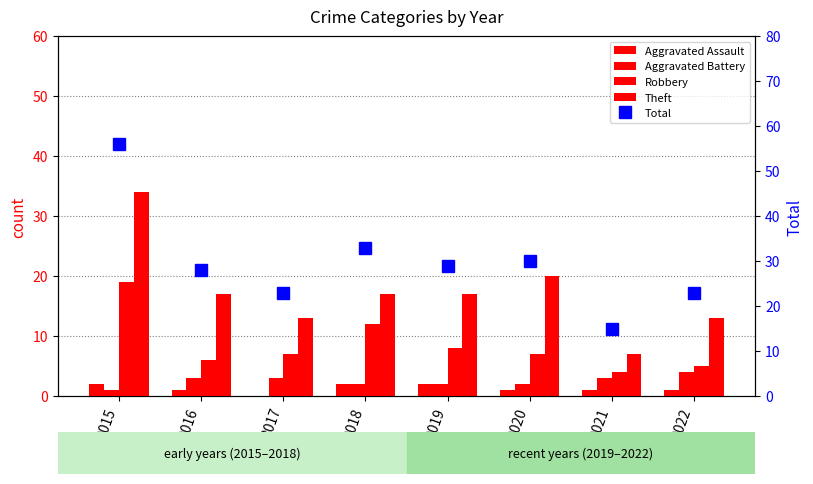

What are all the series names shown in the legend?

Aggravated Assault, Aggravated Battery, Robbery, Theft, Total